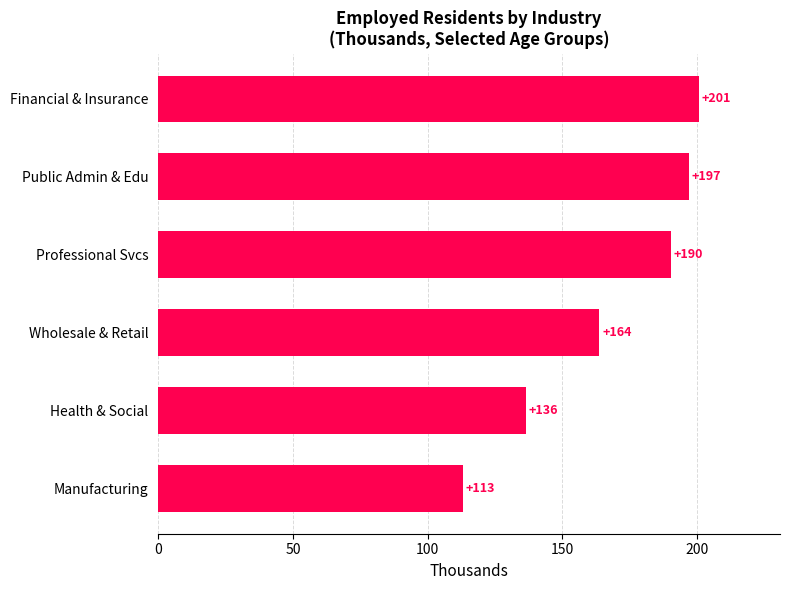

The value at Financial & Insurance is 200.7. True or false?

True